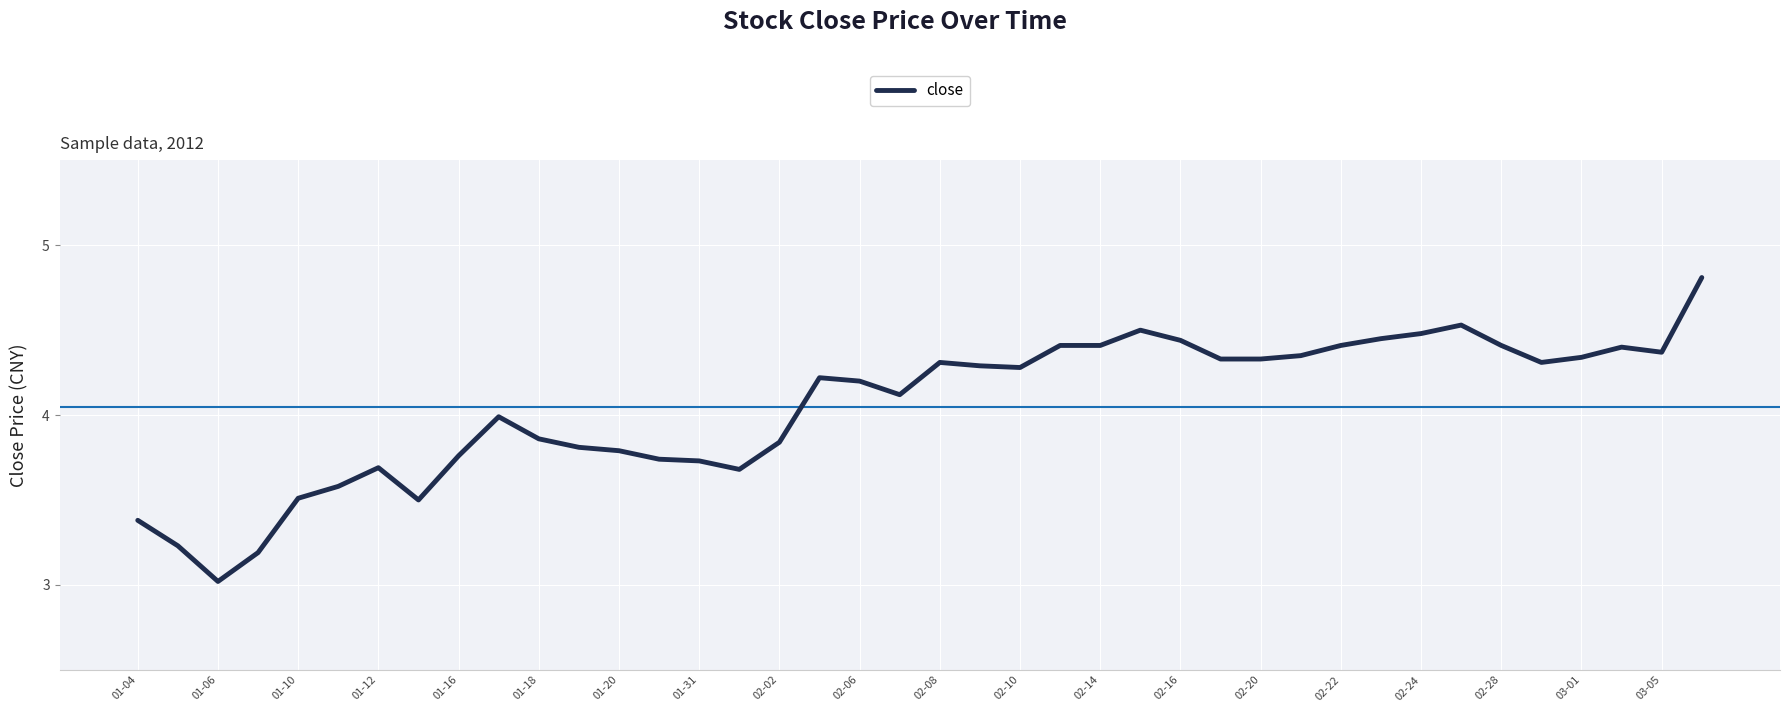

Count the number of categories in the chart.

40